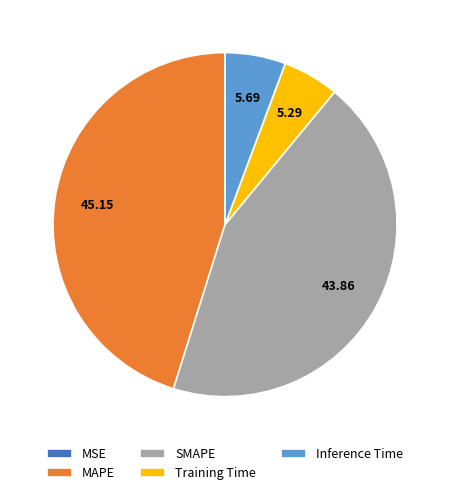

Which has a higher value, SMAPE or Inference Time?

SMAPE